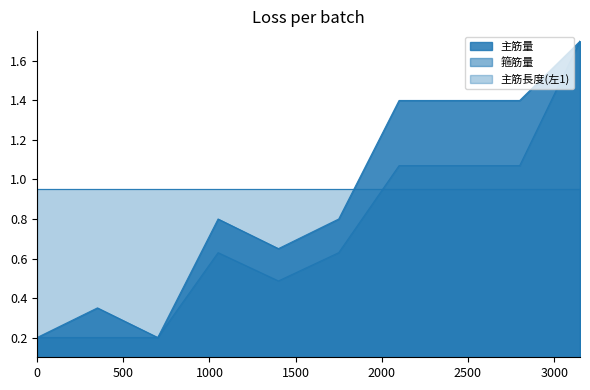

What are all the series names shown in the legend?

主筋量, 箍筋量, 主筋長度(左1)